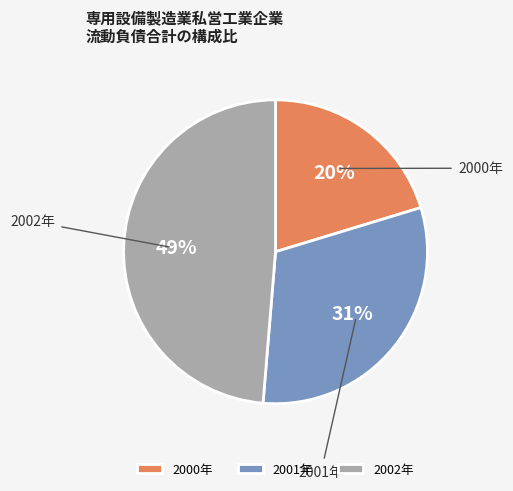

To the nearest percent, what is the combined percentage of 2002年 and 2001年?

80%